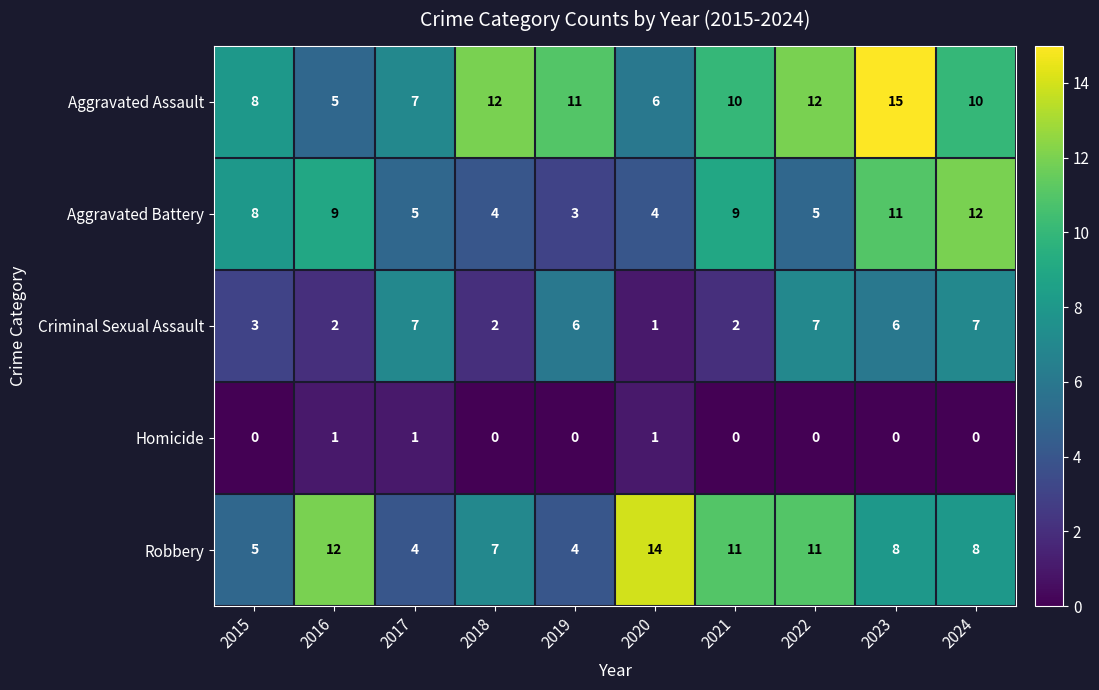

At how many categories does at least one series exceed 1?

10